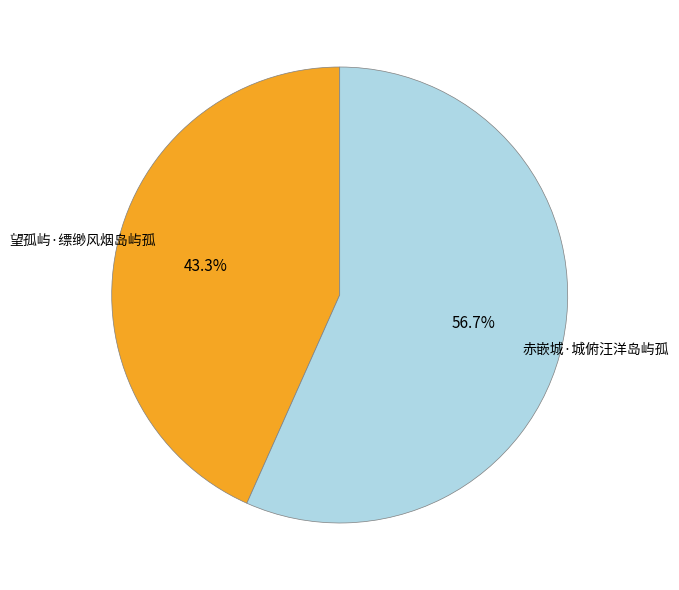

Does any single category account for the majority?

Yes